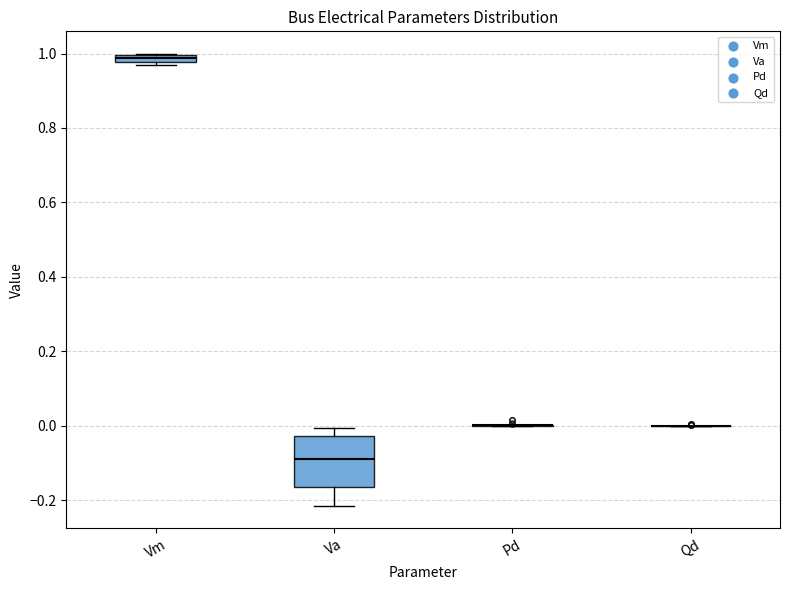

Which box is the tallest, from its lower edge to its upper edge?

Va